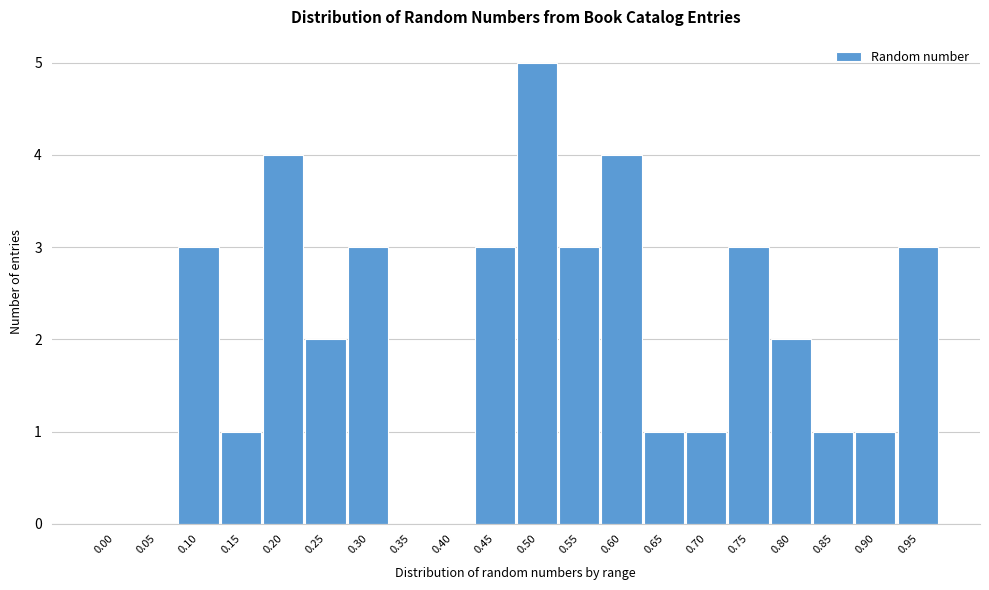

Reading left to right, transcribe all the data shown in this chart.

0.00=0	0.05=0	0.10=3	0.15=1	0.20=4	0.25=2	0.30=3	0.35=0	0.40=0	0.45=3	0.50=5	0.55=3	0.60=4	0.65=1	0.70=1	0.75=3	0.80=2	0.85=1	0.90=1	0.95=3